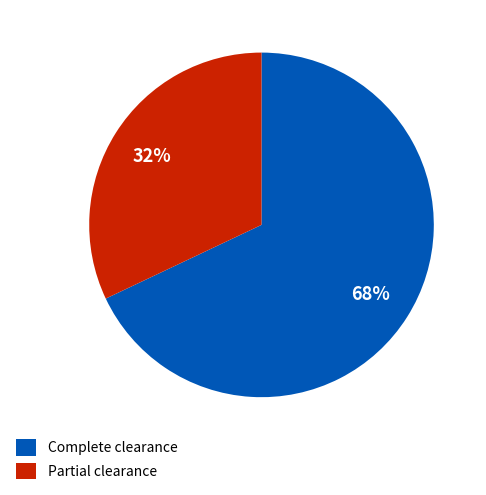

To the nearest percent, what is the average slice percentage?

50%